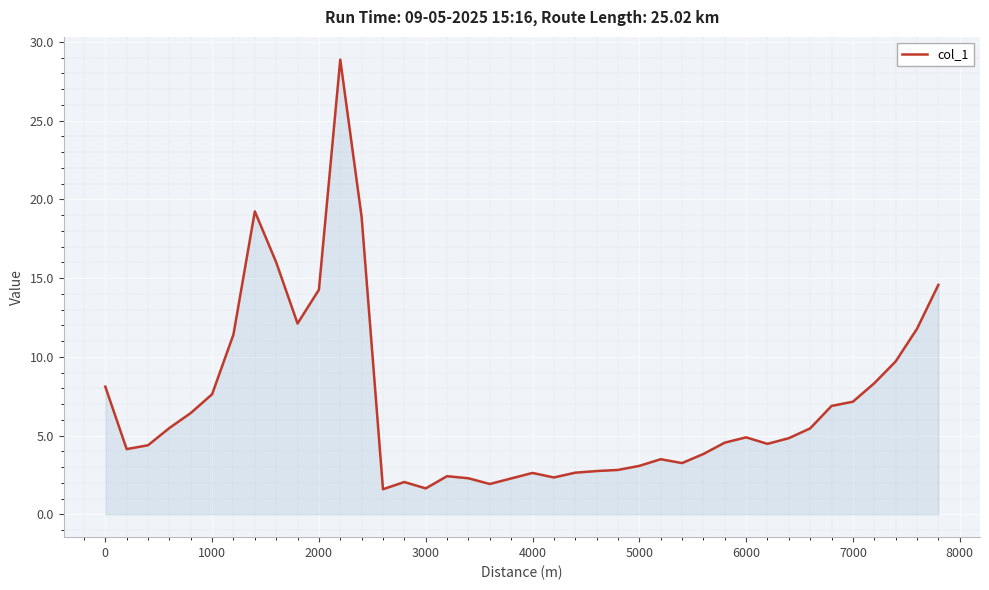

What is the difference between the maximum and minimum values?

27.3